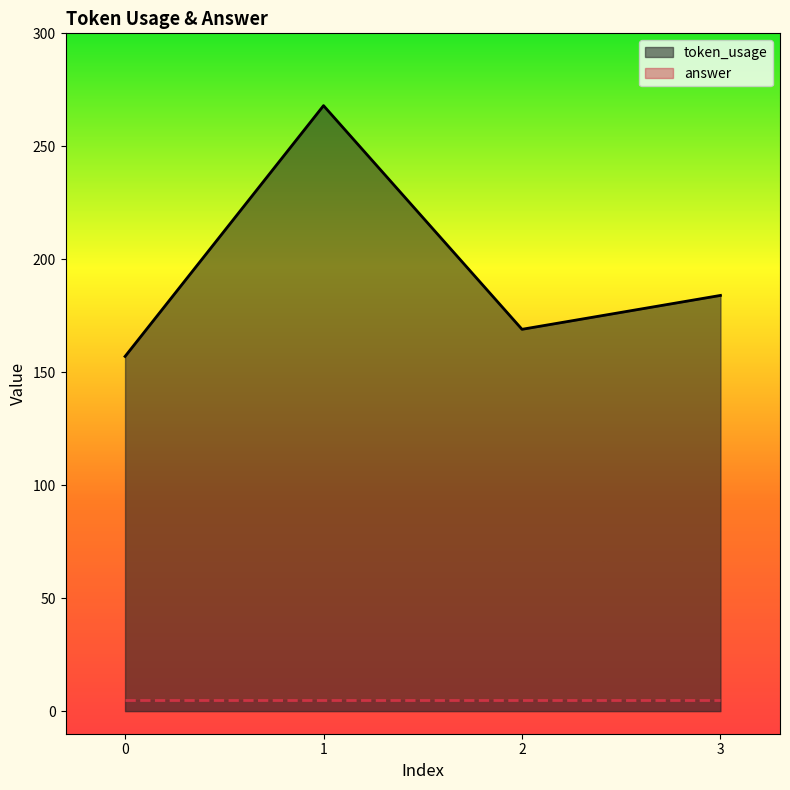

Reading right to left, what are all the values shown in this chart?

3=184	2=169	1=268	0=157